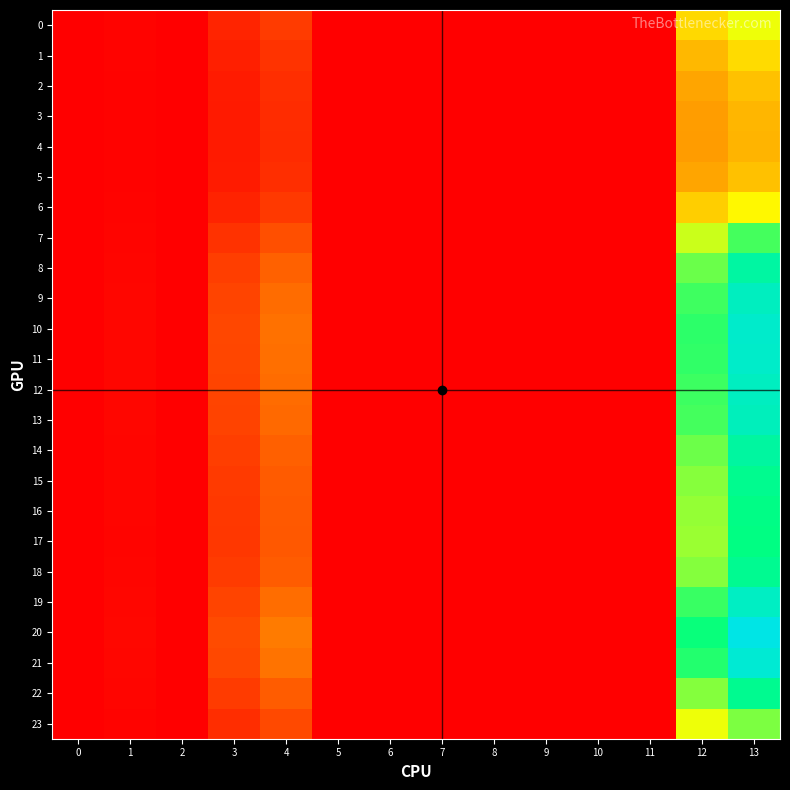

Reading left to right, what are all the values shown in this chart?

row_0: 0.0	0.2	0.0	1.6	2.6	0.0	0.0	0.0	0.0	0.0	0.0	0.0	7.7	9.0
row_1: 0.0	0.1	0.0	1.4	2.2	0.0	0.0	0.0	0.0	0.0	0.0	0.0	6.7	7.7
row_2: 0.0	0.1	0.0	1.2	2.0	0.0	0.0	0.0	0.0	0.0	0.0	0.0	6.2	7.0
row_3: 0.0	0.1	0.0	1.2	1.9	0.0	0.0	0.0	0.0	0.0	0.0	0.0	6.0	6.7
row_4: 0.0	0.1	0.0	1.1	1.9	0.0	0.0	0.0	0.0	0.0	0.0	0.0	5.9	6.6
row_5: 0.0	0.1	0.0	1.2	2.0	0.0	0.0	0.0	0.0	0.0	0.0	0.0	6.2	7.0
row_6: 0.0	0.2	0.0	1.5	2.5	0.0	0.0	0.0	0.0	0.0	0.0	0.0	7.3	8.6
row_7: 0.0	0.2	0.0	2.2	3.4	0.0	0.0	0.0	0.0	0.0	0.0	0.0	9.6	11.9
row_8: 0.0	0.3	0.1	2.7	4.2	0.0	0.0	0.0	0.0	0.0	0.0	0.0	11.3	14.6
row_9: 0.0	0.3	0.1	2.9	4.5	0.0	0.0	0.0	0.0	0.0	0.0	0.0	12.0	15.9
row_10: 0.0	0.3	0.1	3.0	4.7	0.0	0.0	0.0	0.0	0.0	0.0	0.0	12.3	16.3
row_11: 0.0	0.3	0.1	3.0	4.6	0.0	0.0	0.0	0.0	0.0	0.0	0.0	12.3	16.2
row_12: 0.0	0.3	0.1	2.9	4.5	0.0	0.0	0.0	0.0	0.0	0.0	0.0	12.1	15.9
row_13: 0.0	0.3	0.1	2.9	4.5	0.0	0.0	0.0	0.0	0.0	0.0	0.0	11.9	15.7
row_14: 0.0	0.3	0.1	2.7	4.1	0.0	0.0	0.0	0.0	0.0	0.0	0.0	11.2	14.5
row_15: 0.0	0.2	0.0	2.5	3.9	0.0	0.0	0.0	0.0	0.0	0.0	0.0	10.8	13.8
row_16: 0.0	0.2	0.0	2.4	3.8	0.0	0.0	0.0	0.0	0.0	0.0	0.0	10.6	13.4
row_17: 0.0	0.2	0.0	2.4	3.8	0.0	0.0	0.0	0.0	0.0	0.0	0.0	10.5	13.2
row_18: 0.0	0.2	0.0	2.5	4.0	0.0	0.0	0.0	0.0	0.0	0.0	0.0	10.8	13.9
row_19: 0.0	0.3	0.1	3.0	4.6	0.0	0.0	0.0	0.0	0.0	0.0	0.0	12.1	16.0
row_20: 0.0	0.3	0.1	3.3	5.0	0.0	0.0	0.0	0.0	0.0	0.0	0.0	13.0	17.5
row_21: 0.0	0.3	0.1	3.1	4.8	0.0	0.0	0.0	0.0	0.0	0.0	0.0	12.5	16.7
row_22: 0.0	0.2	0.0	2.5	4.0	0.0	0.0	0.0	0.0	0.0	0.0	0.0	10.8	13.8
row_23: 0.0	0.2	0.0	2.0	3.1	0.0	0.0	0.0	0.0	0.0	0.0	0.0	9.0	11.0